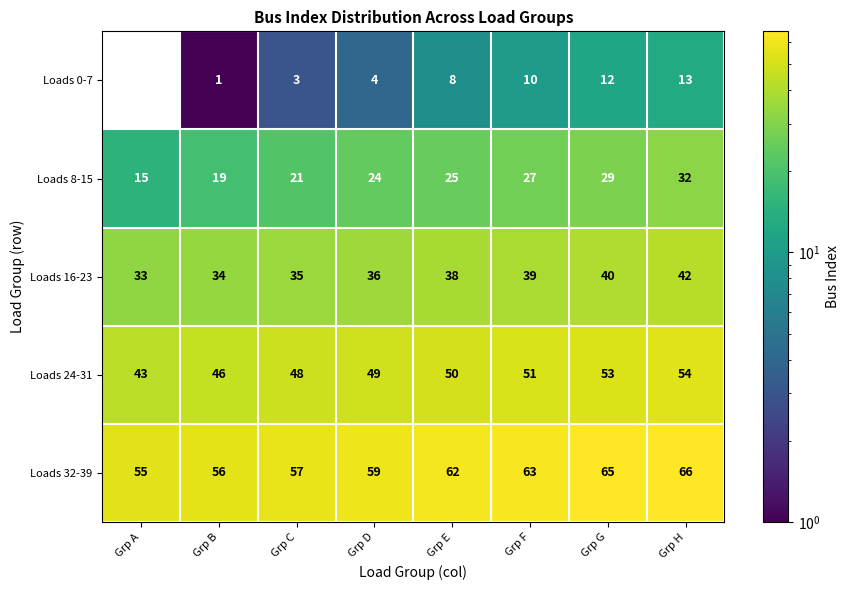

Which category has the lowest value across all series?

Grp A